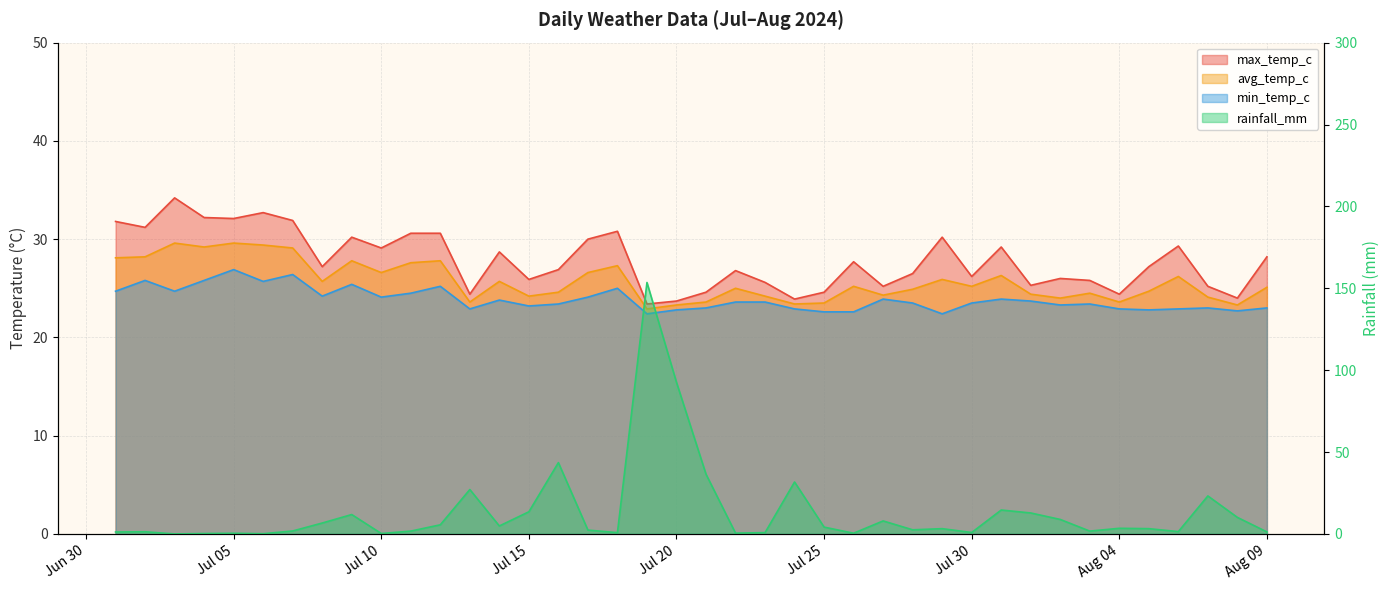

How many interior local peaks does the rainfall_mm series have?

12